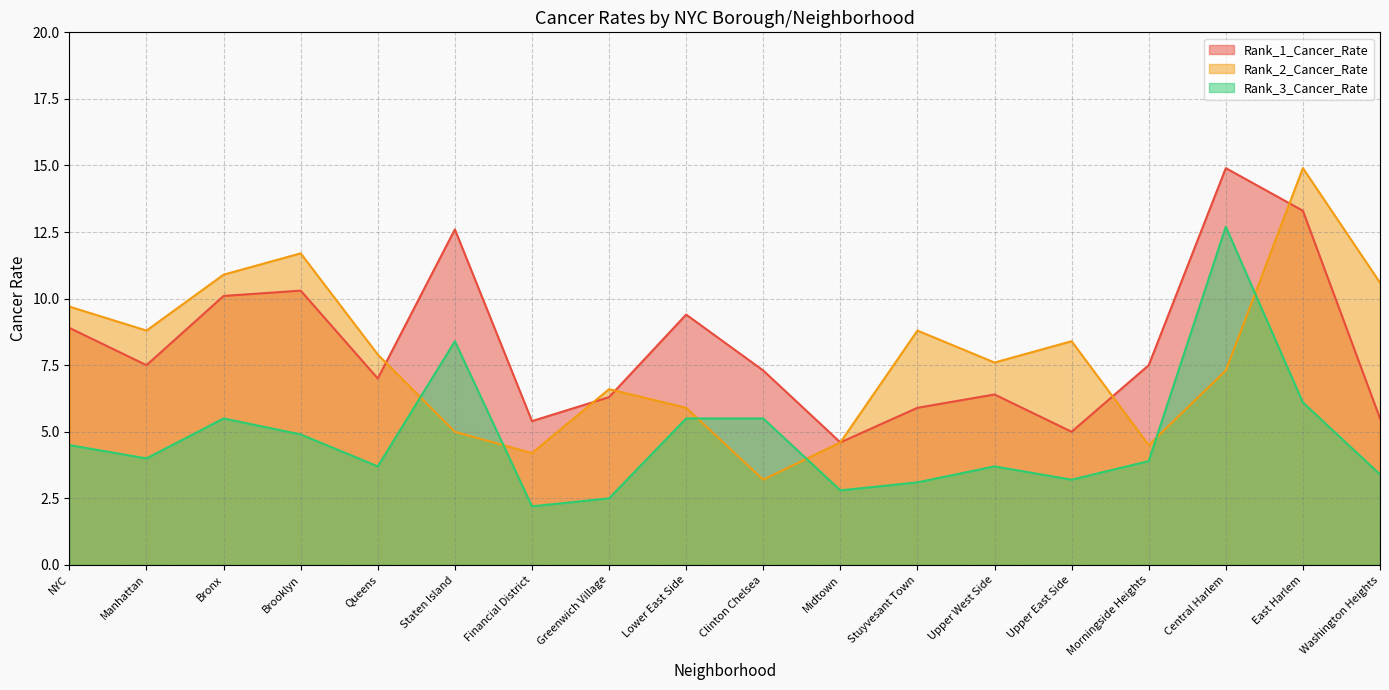

Between Queens and Clinton Chelsea, which series saw the biggest shift?

Rank_2_Cancer_Rate